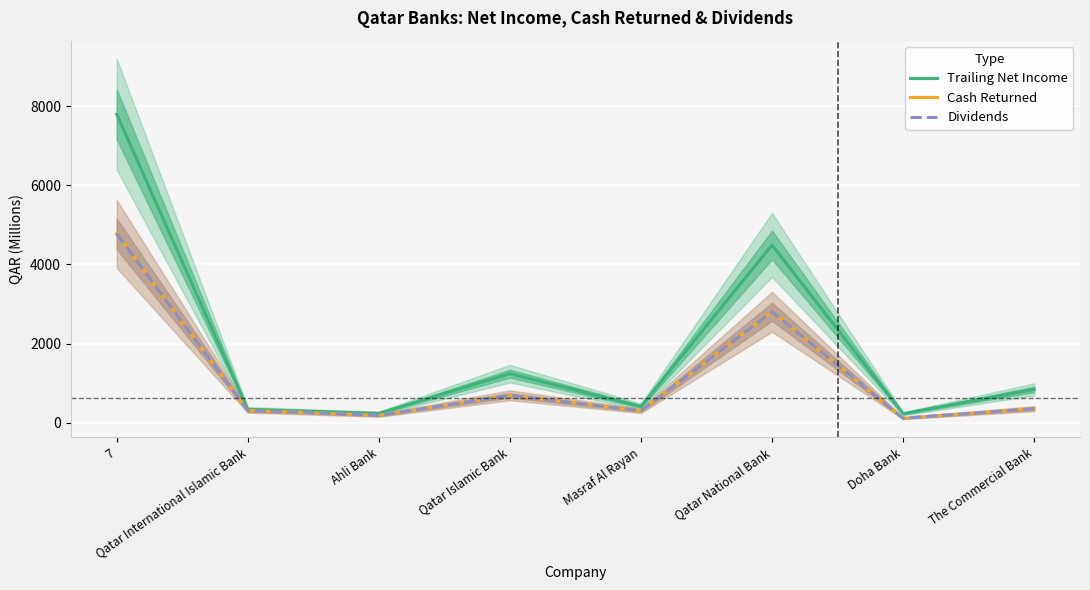

True or false: Trailing Net Income and Dividends cross at least once.

False